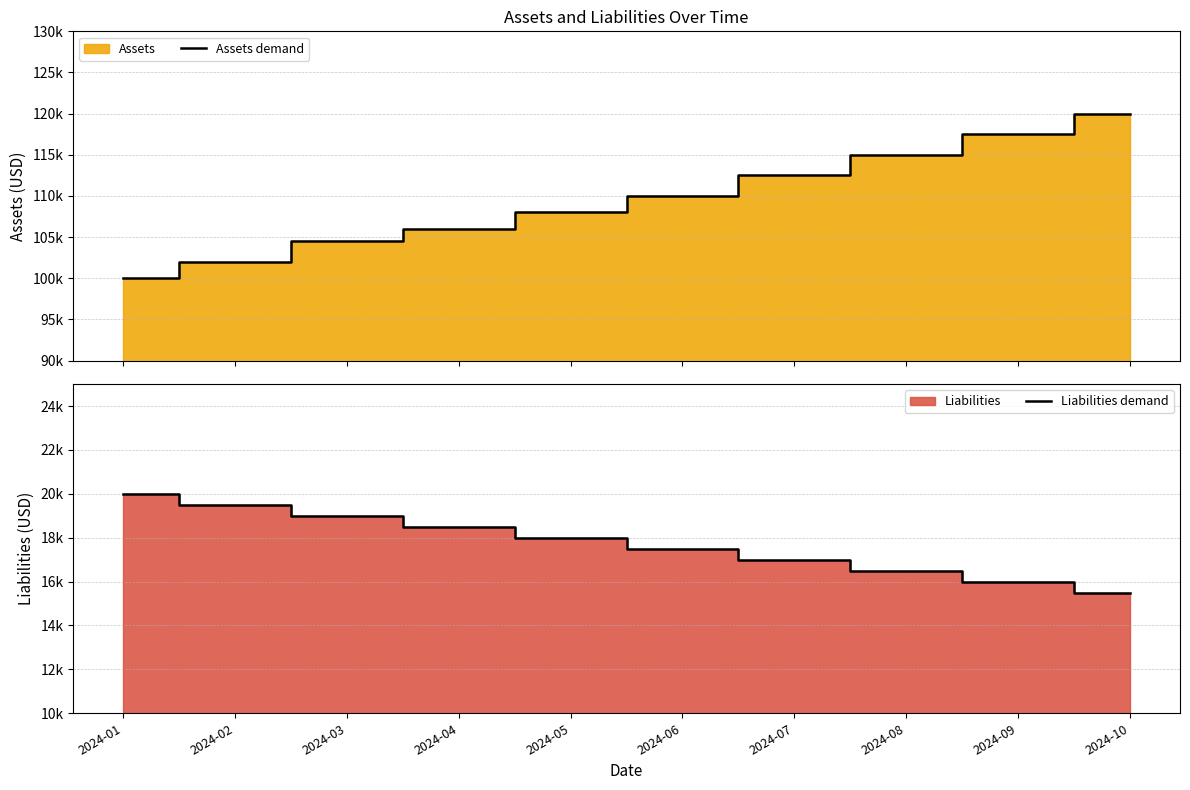

How many lines are shown in the chart?

2